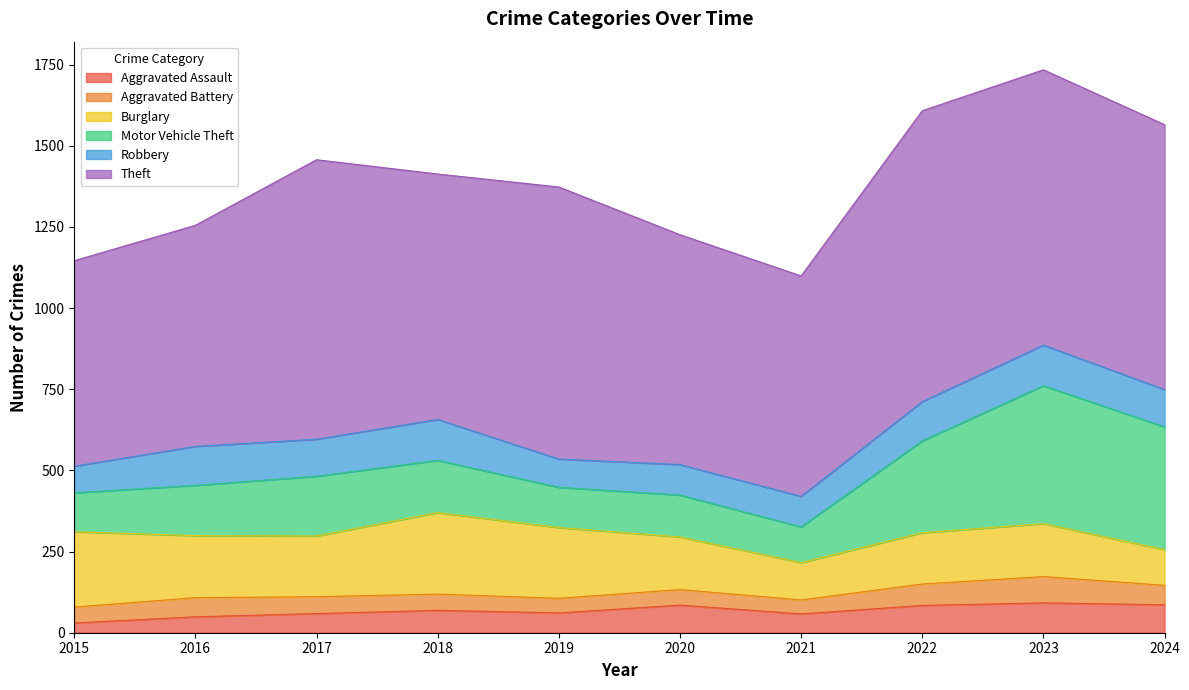

True or false: Aggravated Battery and Theft intersect in this chart.

False